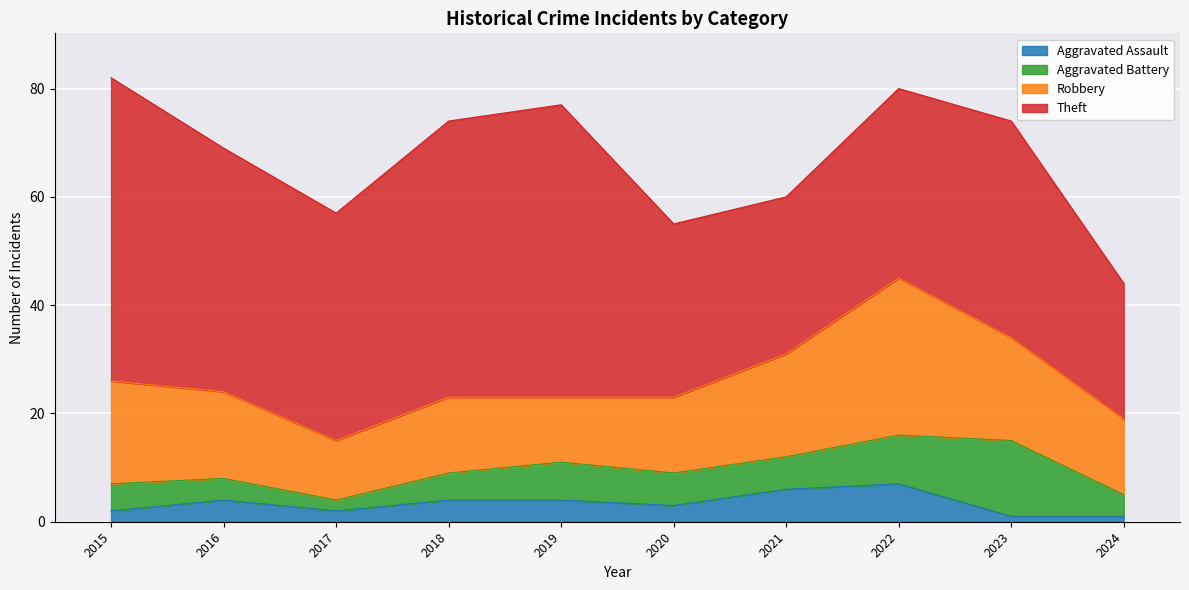

How many lines are shown in the chart?

4